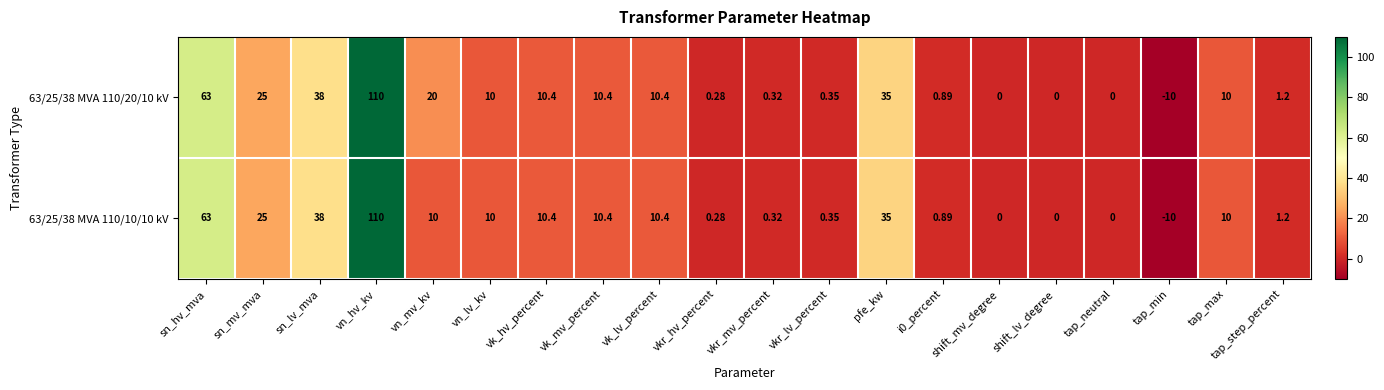

At which label does 63/25/38 MVA 110/20/10 kV first exceed 10?

sn_hv_mva